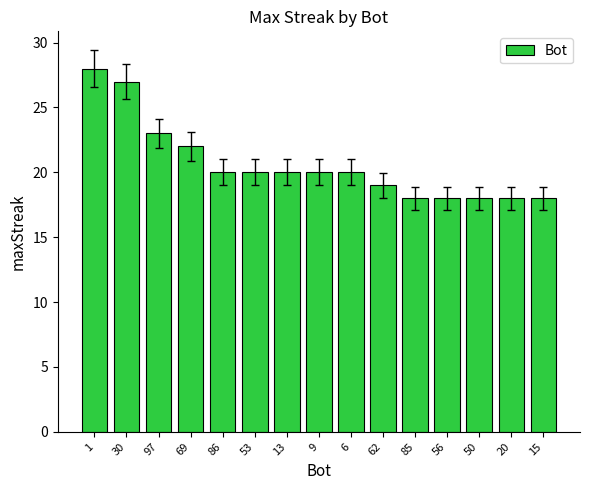

What is the label of the 12th bar from the right?

69